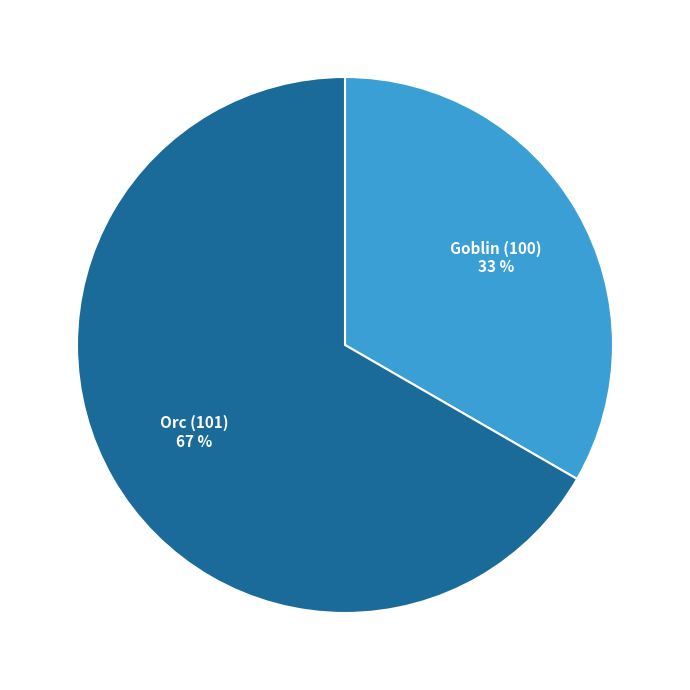

Which category has the biggest portion of the pie?

Orc (101)